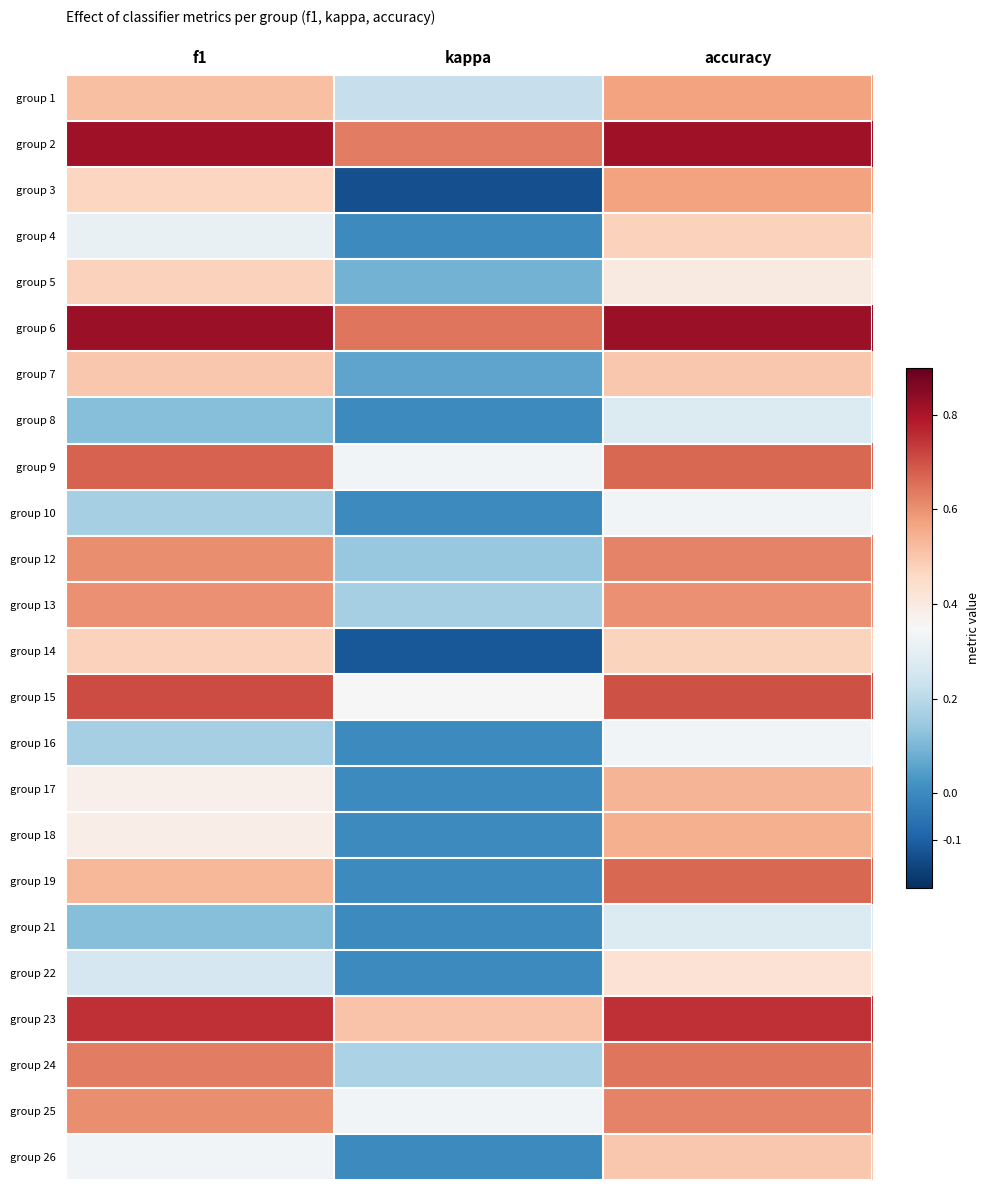

How many categories are shown in the chart?

3